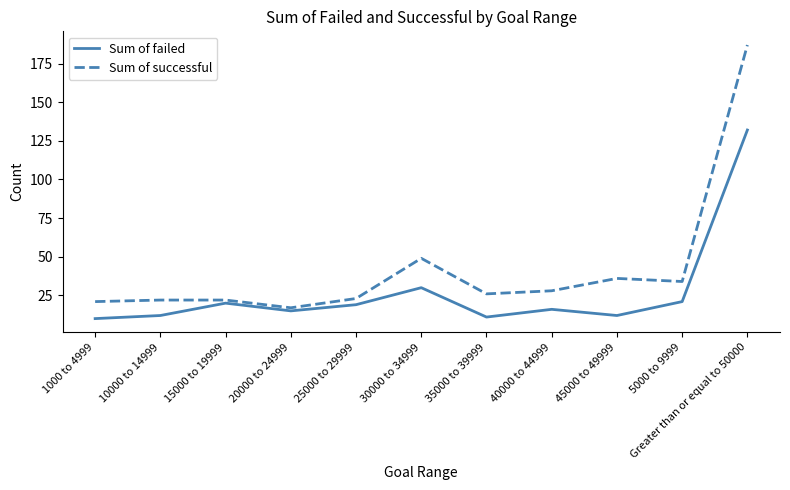

At which category is the sum across all series the highest?

Greater than or equal to 50000